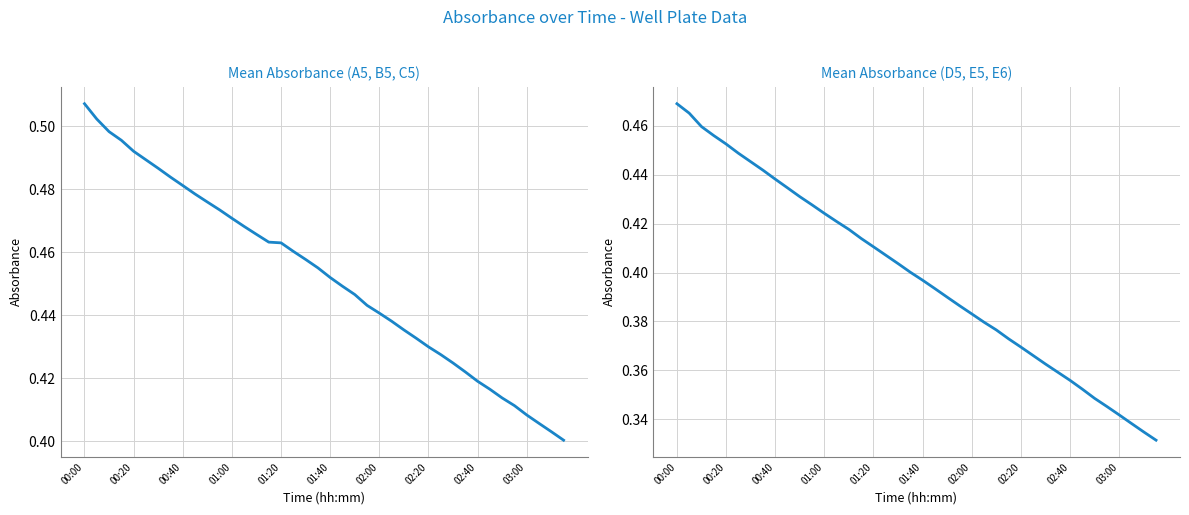

True or false: Mean A5/B5/C5 has more than 1 interior local peaks.

False